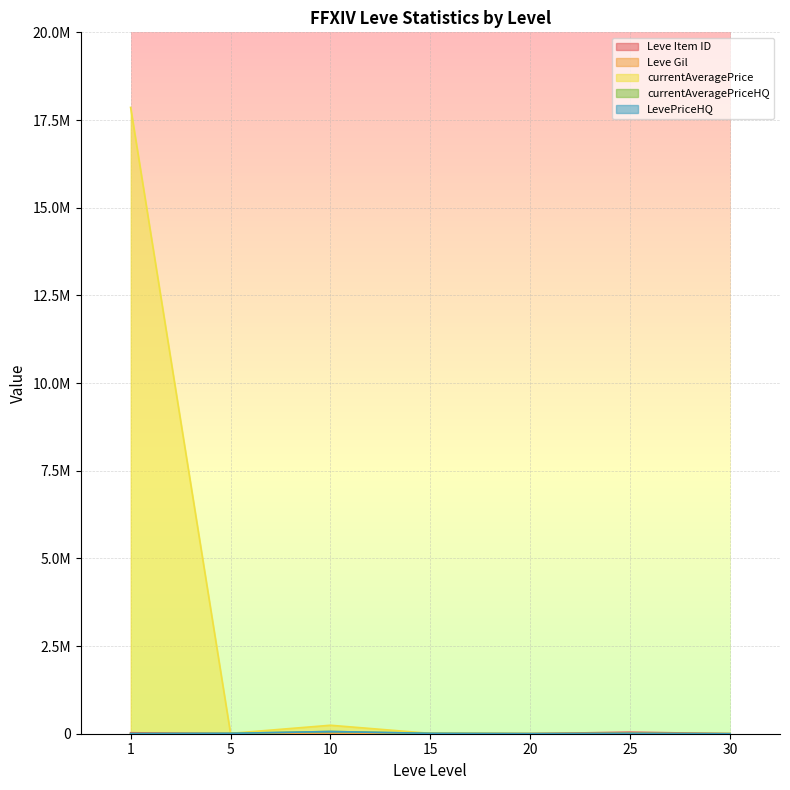

How many lines are shown in the chart?

5